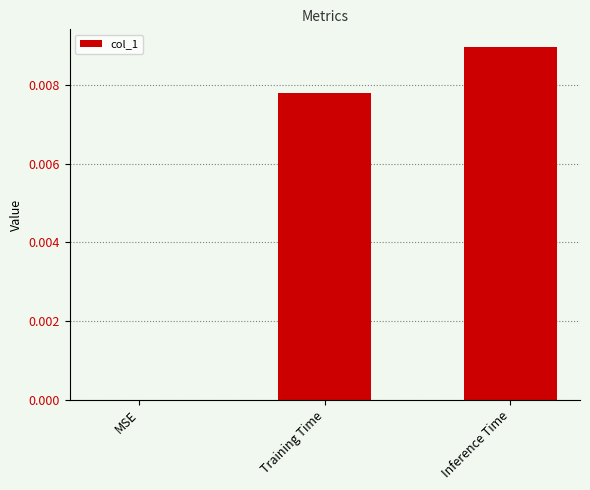

Which category has the highest value across all series?

Inference Time